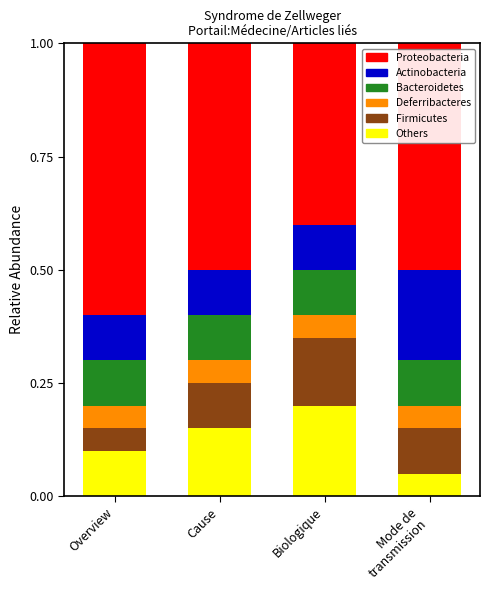

Count the Others values in the range 0 to 1.

4